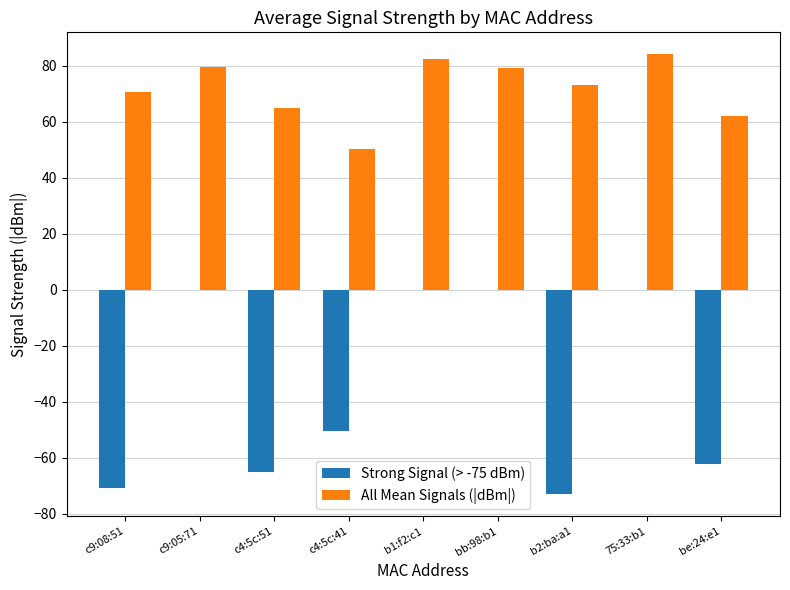

Which series has the largest total across all categories?

All Mean Signals (|dBm|)